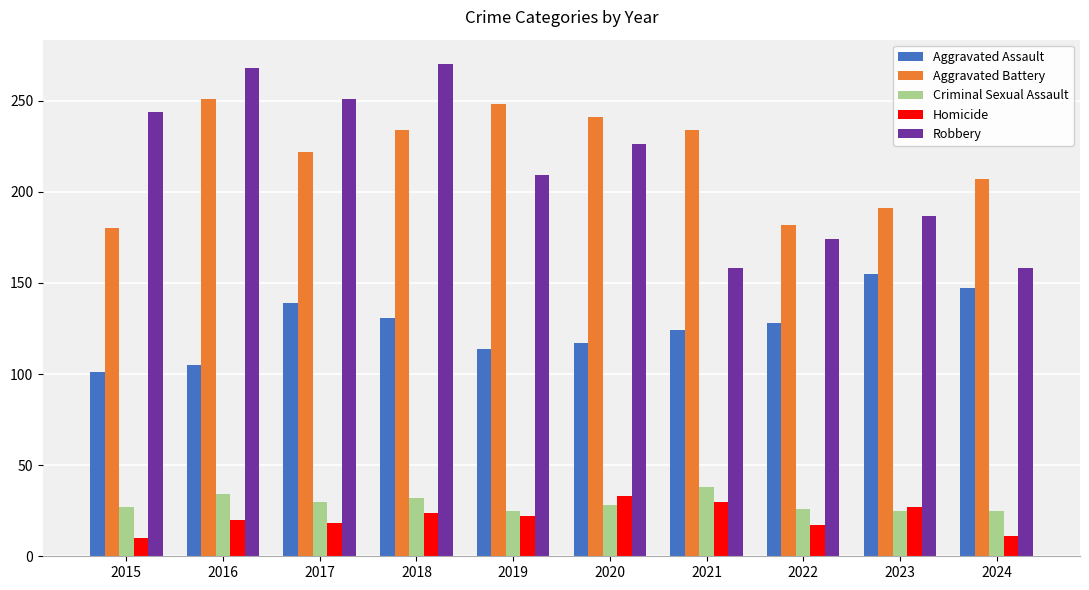

What are all the series names shown in the legend?

Aggravated Assault, Aggravated Battery, Criminal Sexual Assault, Homicide, Robbery